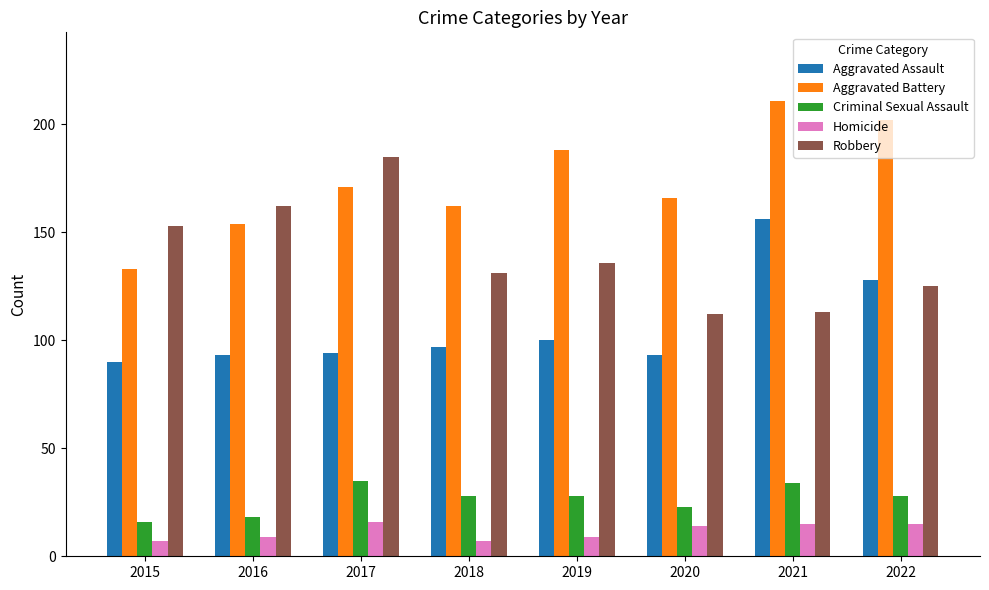

Is it true that Robbery equals 131 at 2018?

True